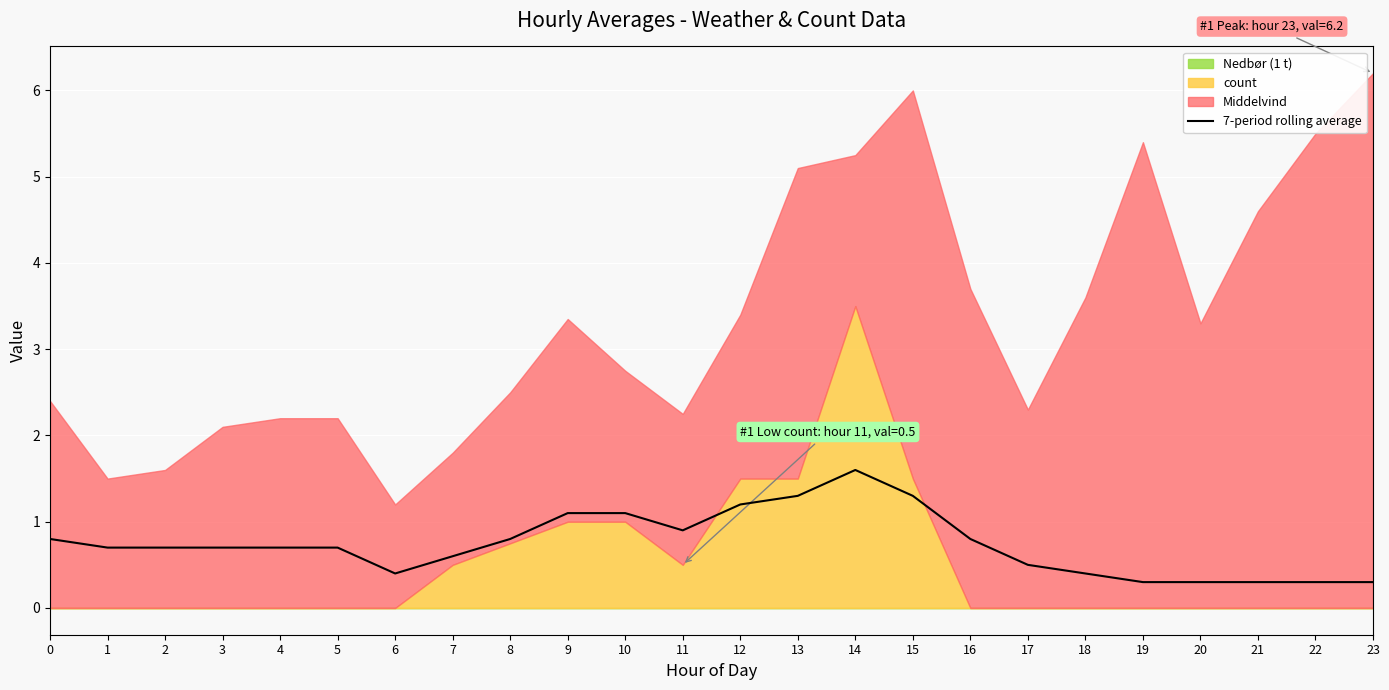

What is the difference between the maximum and minimum values?

1.3